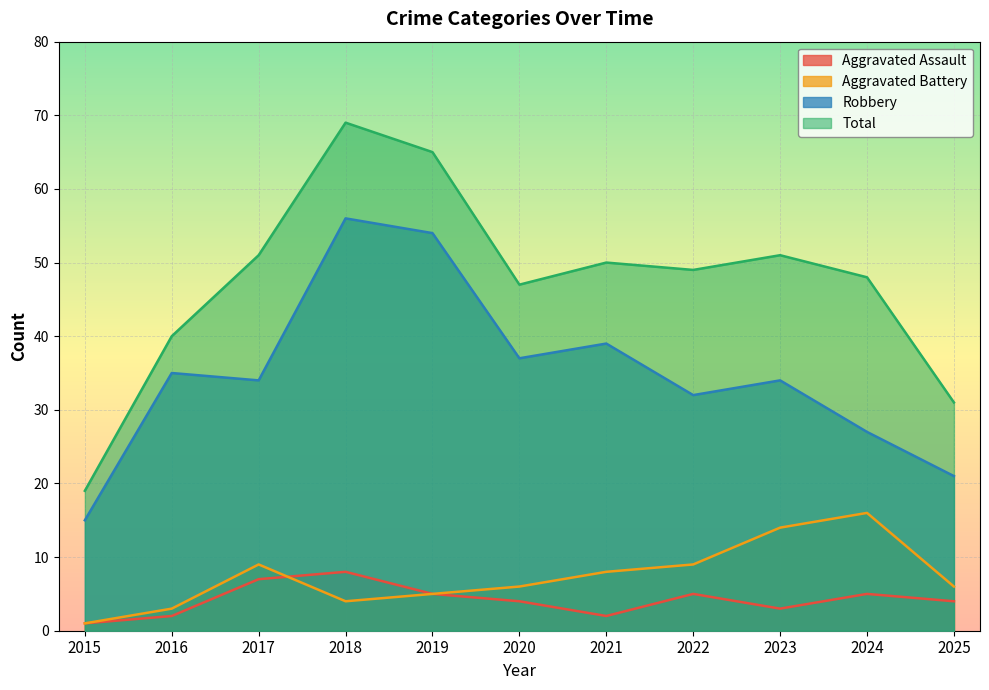

How many times do Aggravated Battery and Aggravated Assault cross each other?

1